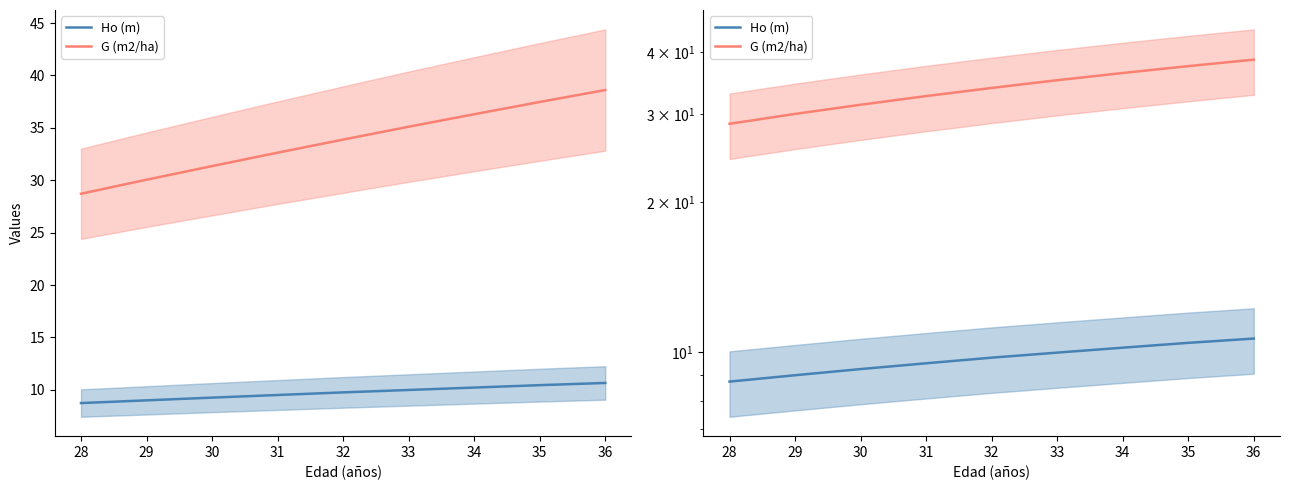

Does the chart have visible grid lines?

No